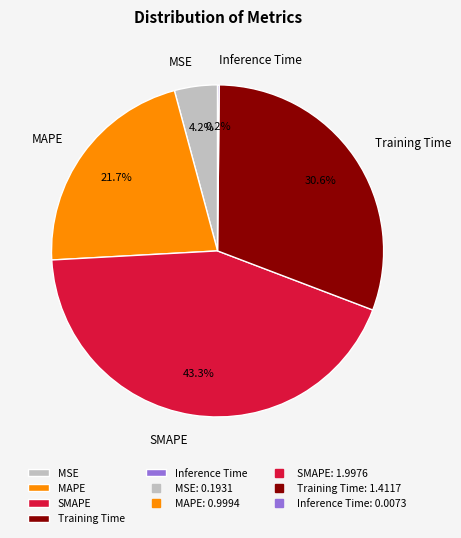

Between MSE and MAPE, which is larger?

MAPE